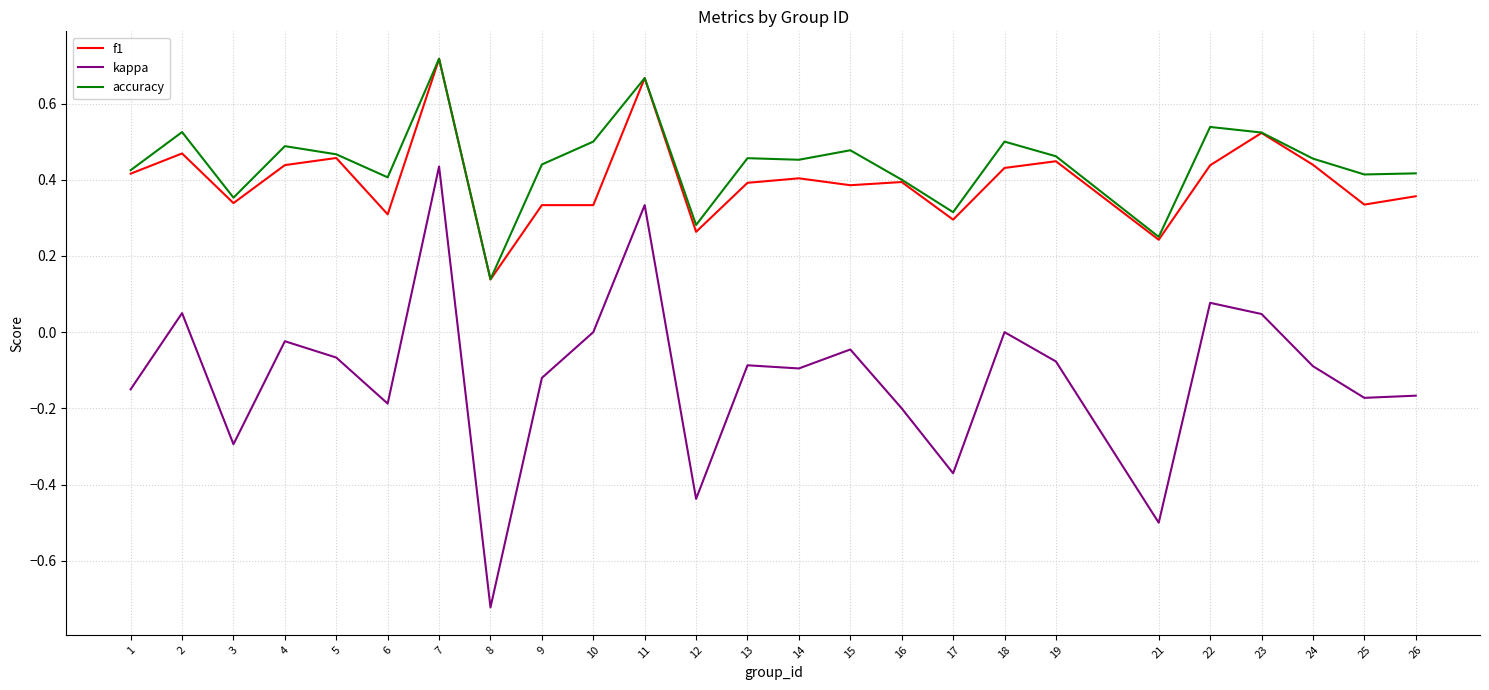

True or false: kappa and accuracy intersect in this chart.

False